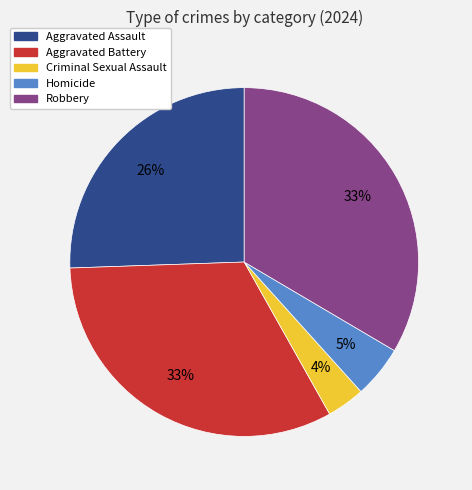

Count the number of slices in the pie.

5